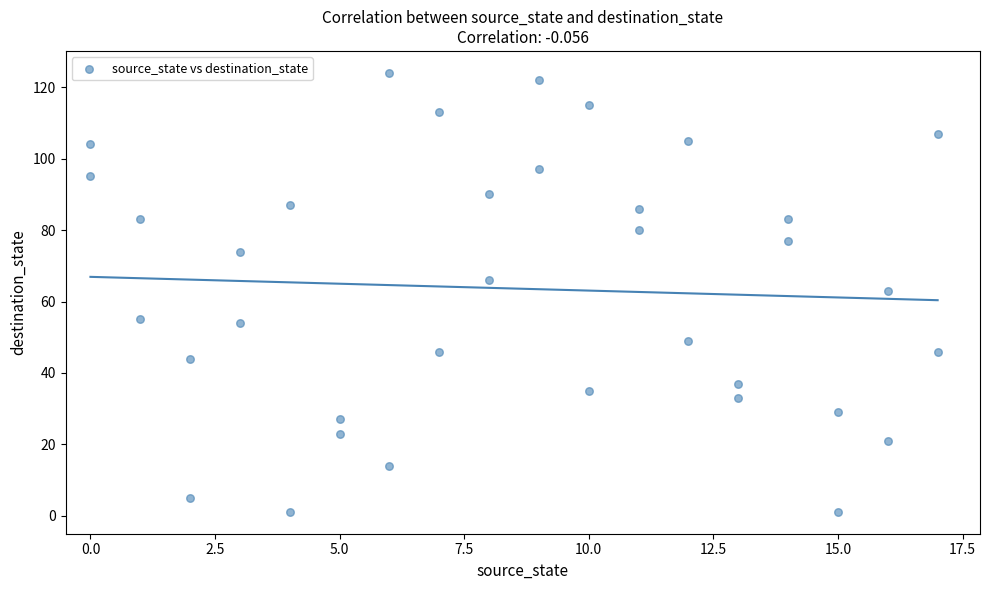

What is the range of X values (max minus min)?

17